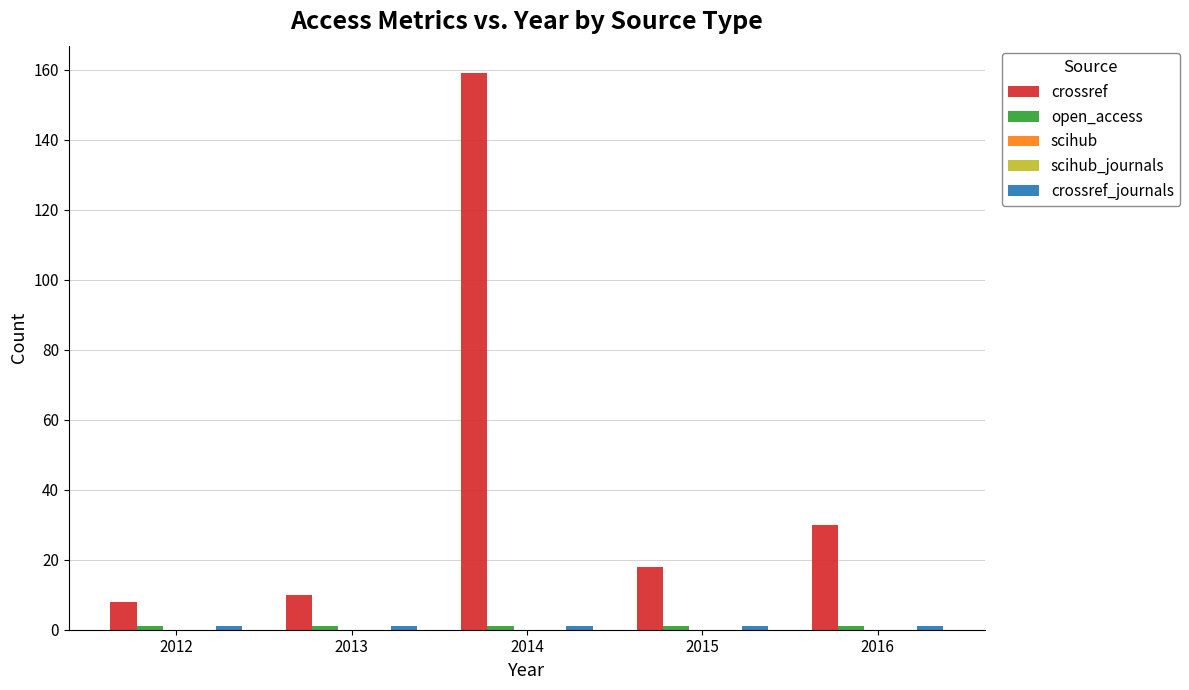

How many groups of bars are there?

5